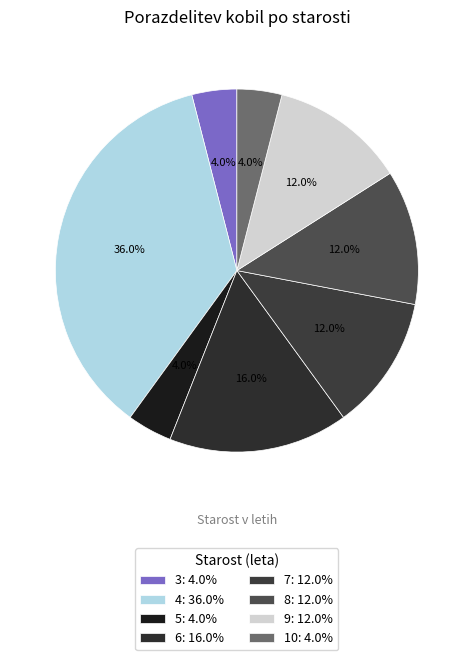

True or false: 8 accounts for 18% of the total.

False